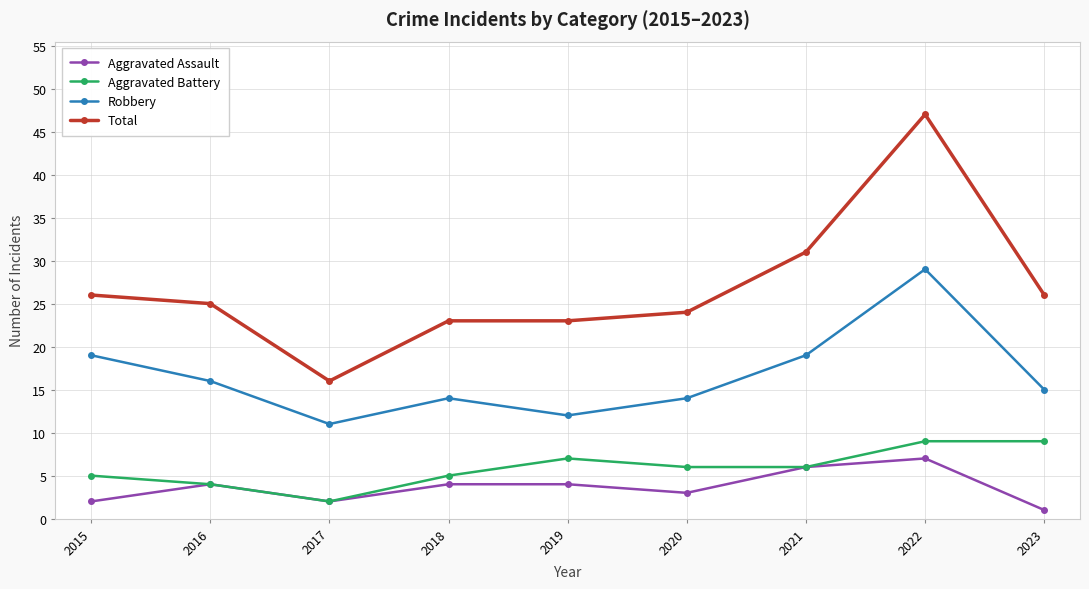

True or false: Total and Aggravated Battery intersect in this chart.

False